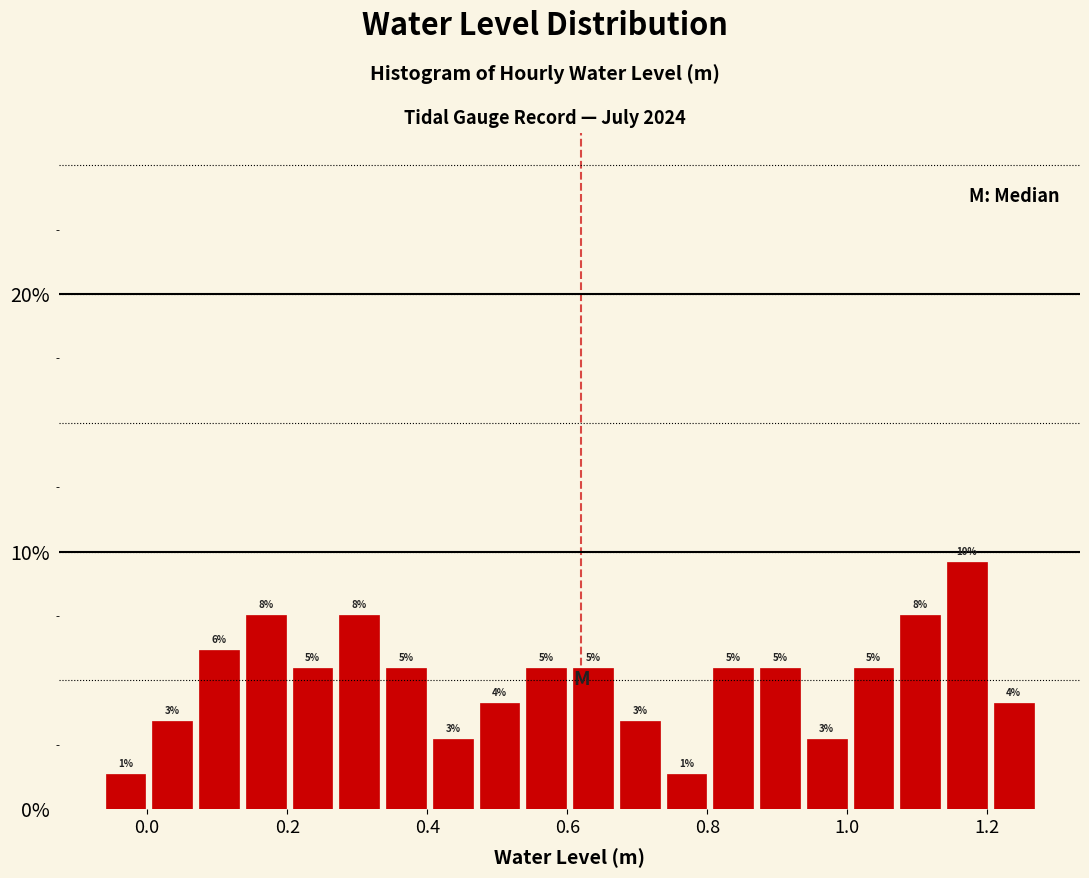

Read against the x-axis, roughly where is the centre of the tallest bar?

1.18